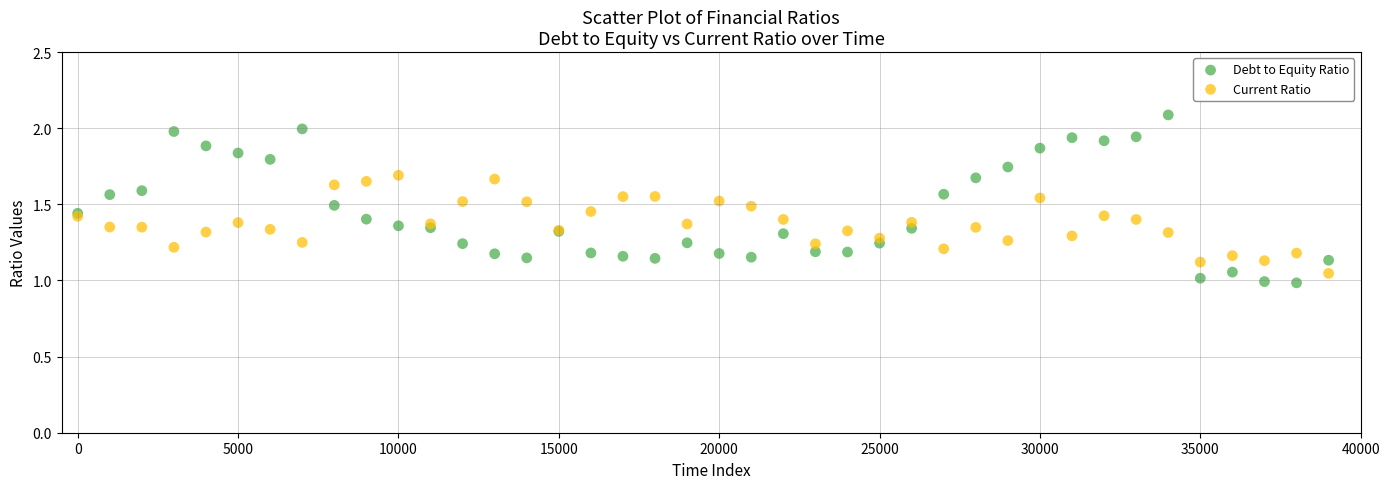

Which series reaches the minimum Y coordinate?

Debt to Equity Ratio